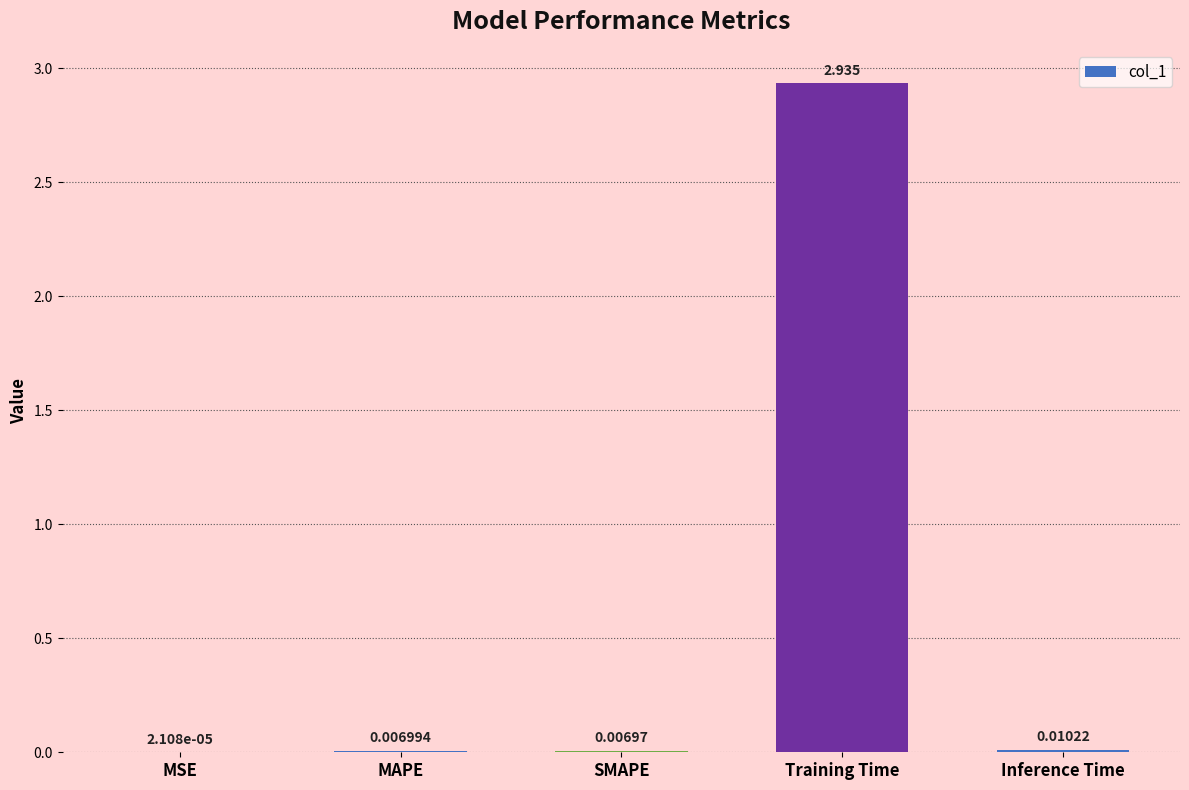

What is the change in value from MAPE to Training Time?

+2.9